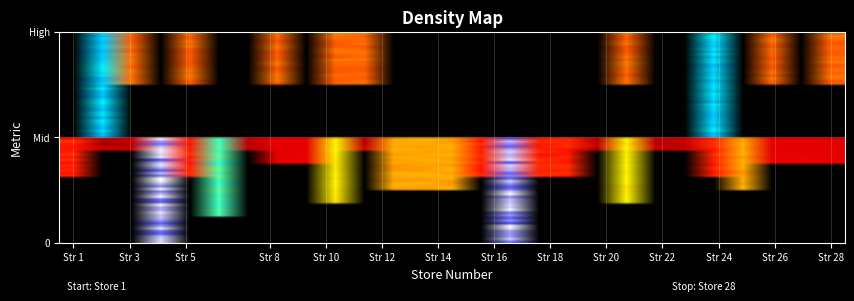

At how many categories does at least one series exceed 0?

27